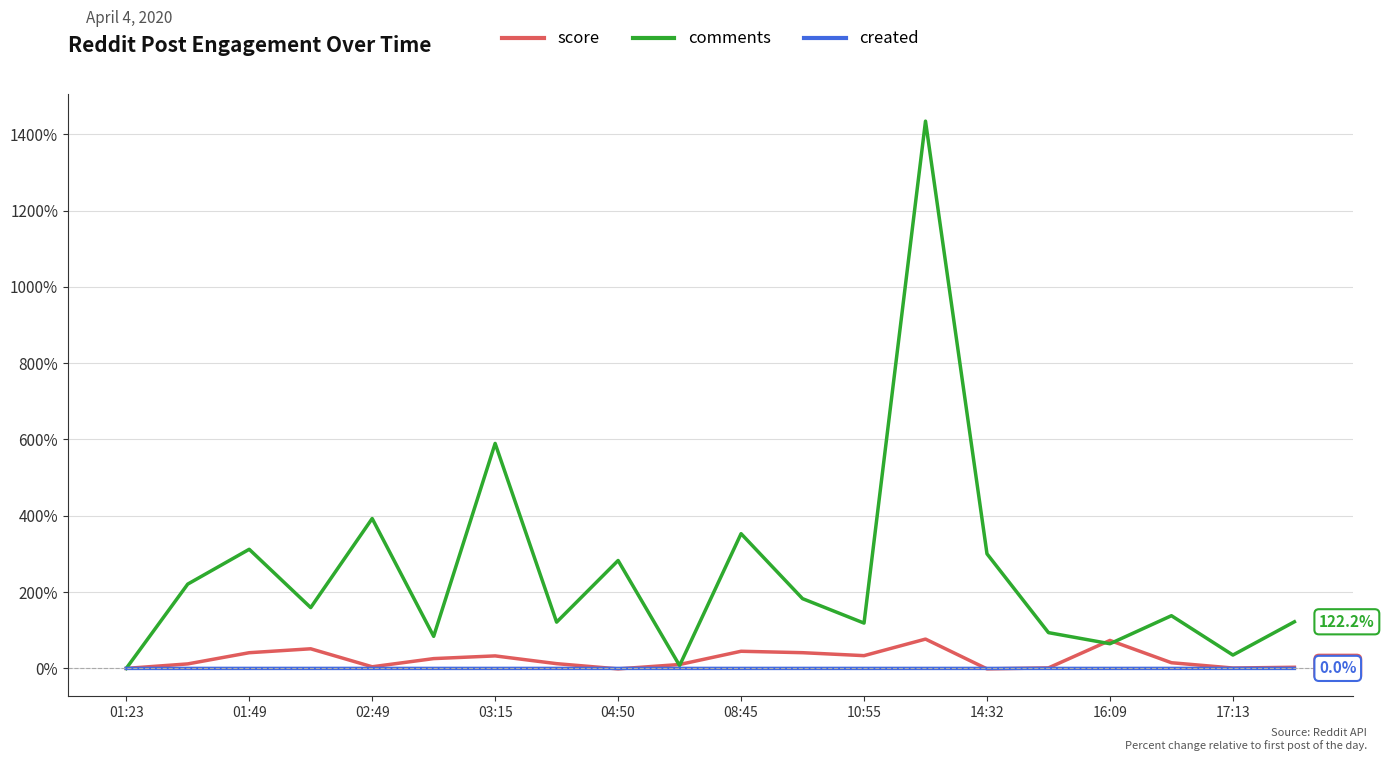

Which series has the largest range (max minus min)?

comments